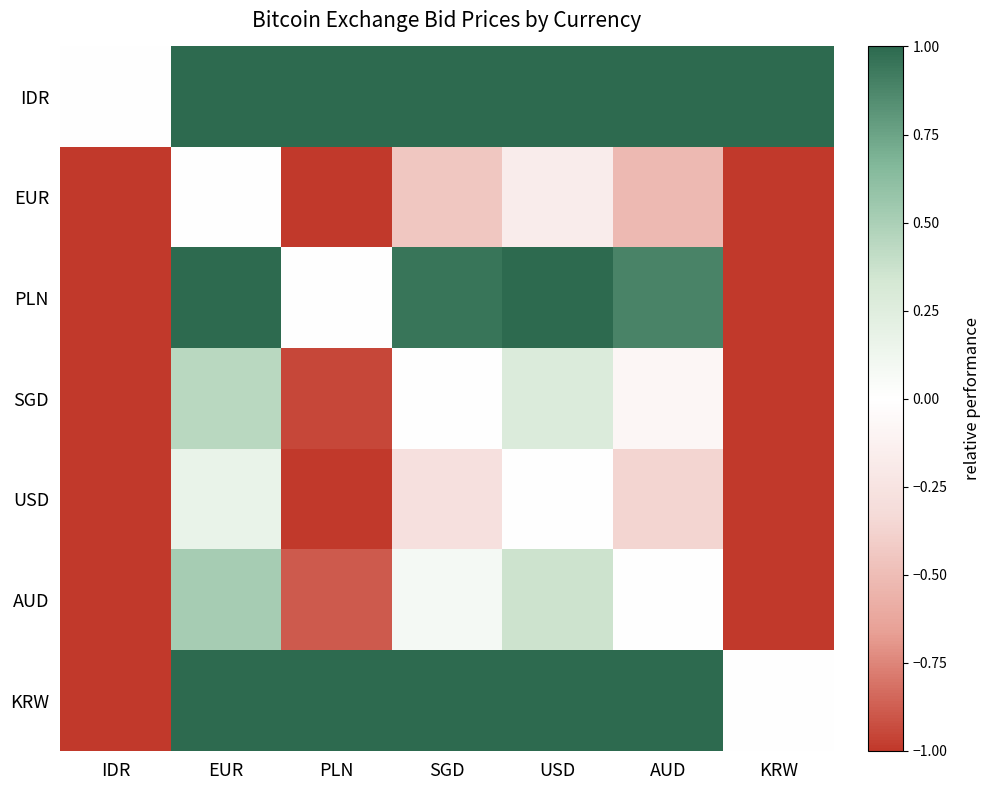

Which category has the highest value across all series?

EUR